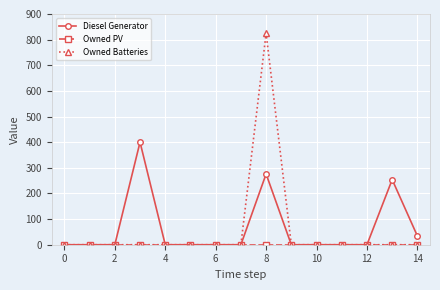

At how many categories does at least one series exceed 108?

3